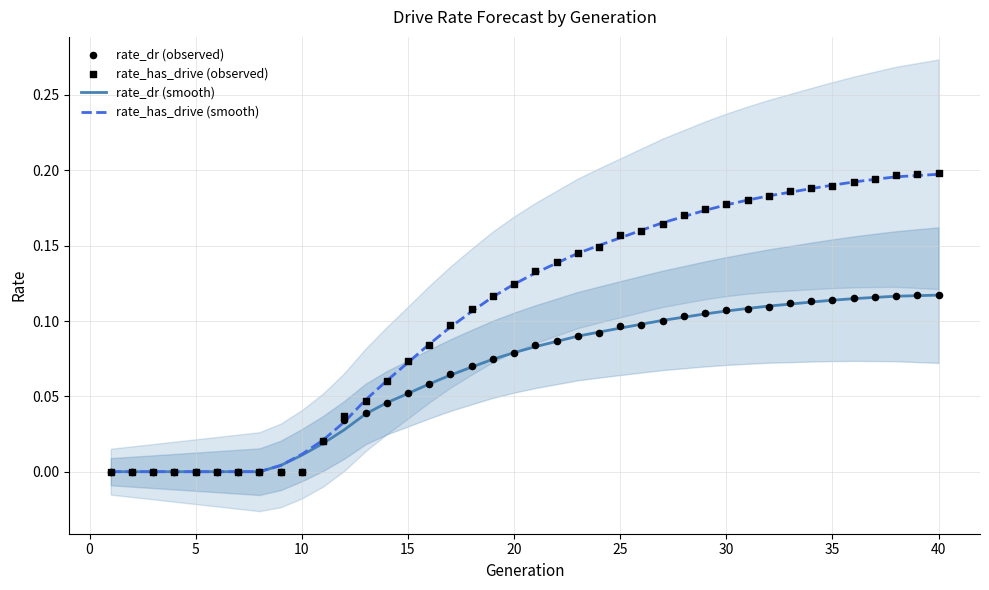

Which series contains the lowest Y value?

rate_dr (smooth)